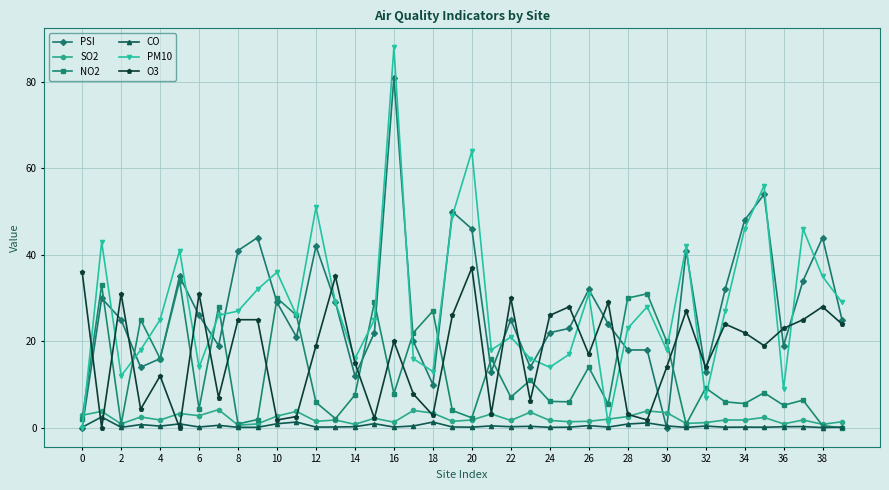

Which series has the widest spread of values?

PM10